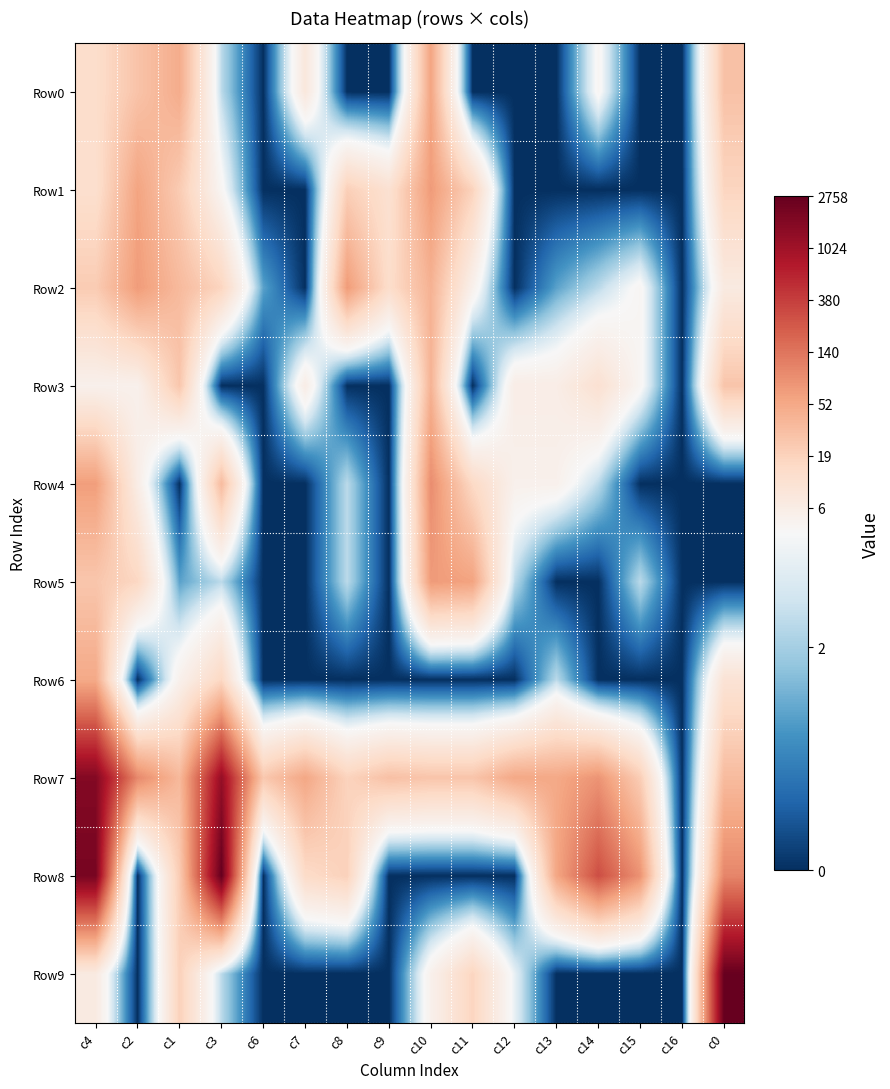

What is the total value across all series at c2?

22.8